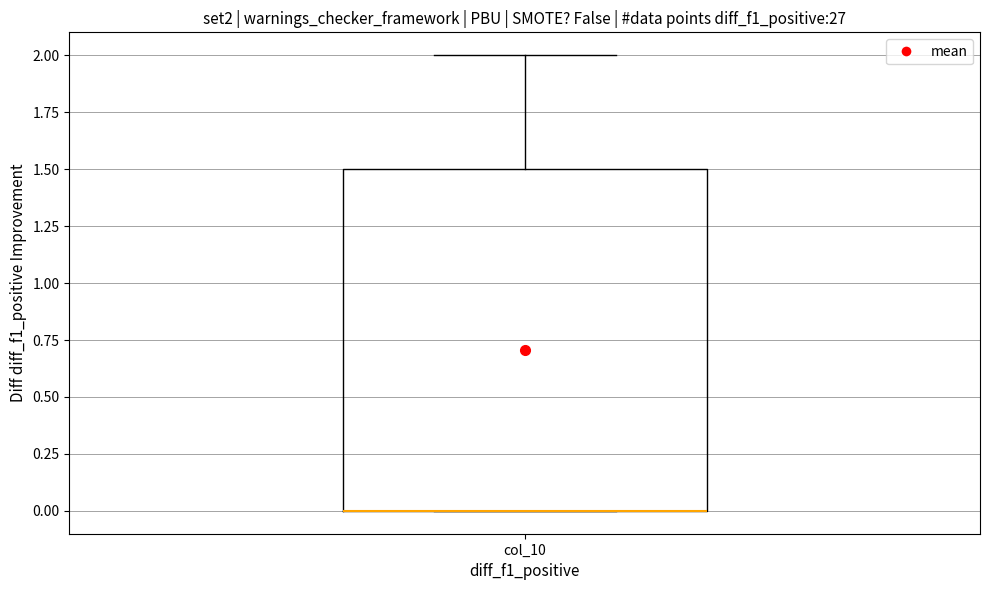

Transcribe this box plot: give where the median line is, the range the box spans, and where the two whiskers end, as read against the y-axis. The values are not printed on the chart, so give them approximately, as read against the axis.

median 0.0 (drawn on the box's lower edge), box 0.0 to 1.5, whiskers 0.0 to 2.0